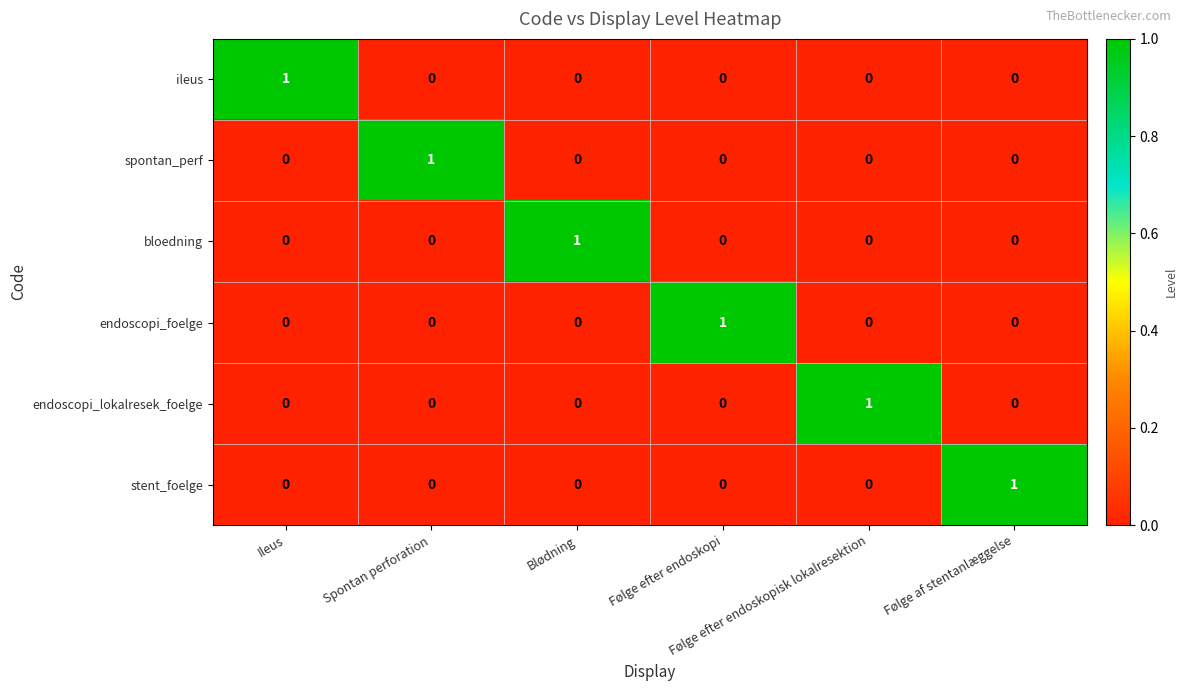

Which has a higher value, Følge efter endoskopi or Ileus?

Ileus